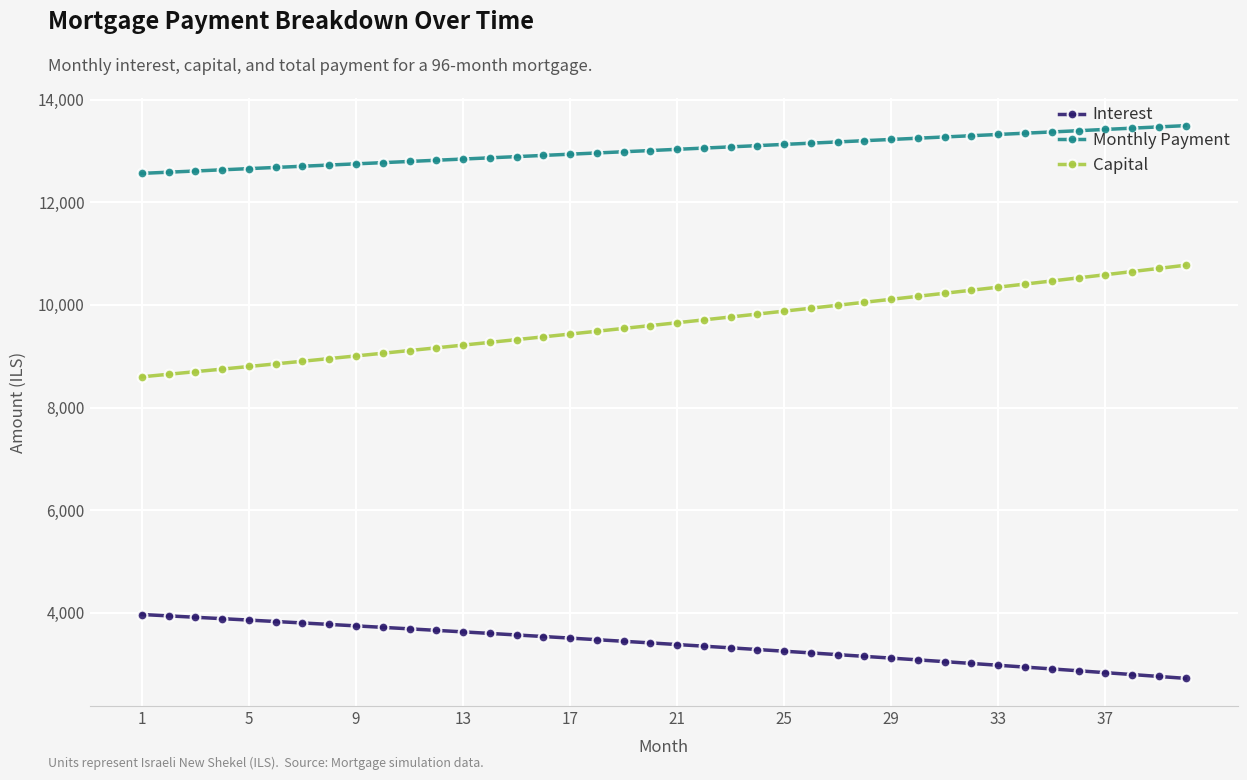

At how many categories does at least one series exceed 5283?

40